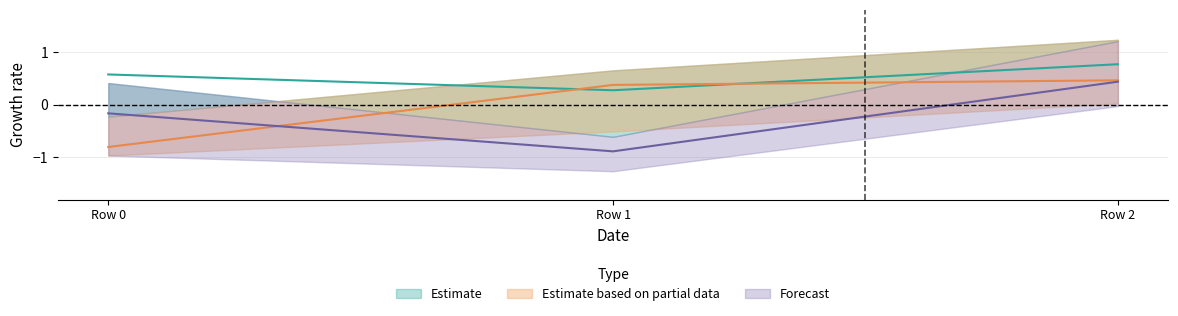

True or false: col_0 has a value of 0.6 at Row 0.

True